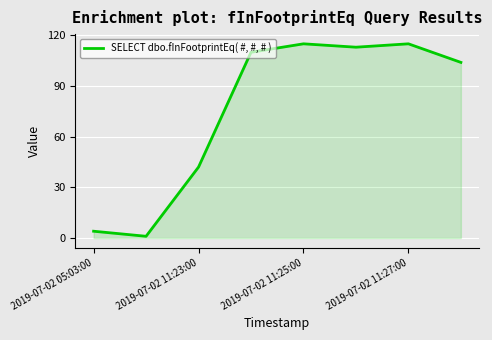

True or false: the data has more than 0 interior local peaks.

True